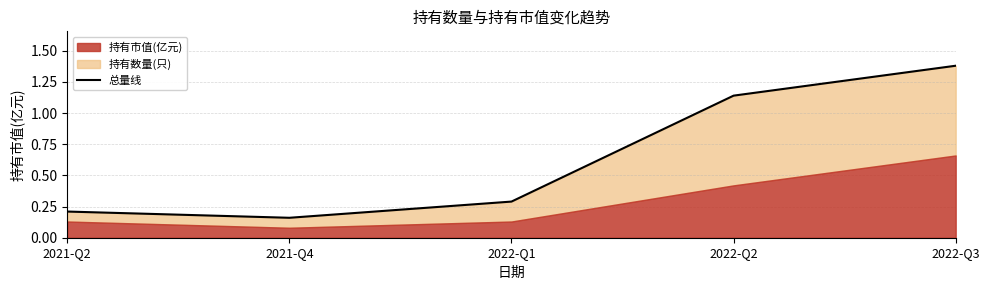

Where is the first local minimum?

2021-Q4